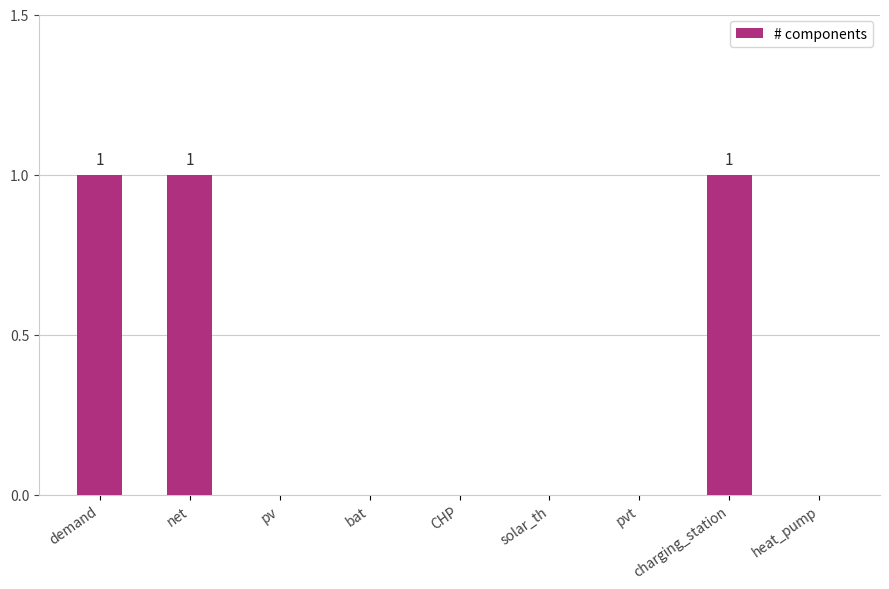

Reading left to right, list all the values displayed in this chart.

demand=1	net=1	pv=0	bat=0	CHP=0	solar_th=0	pvt=0	charging_station=1	heat_pump=0